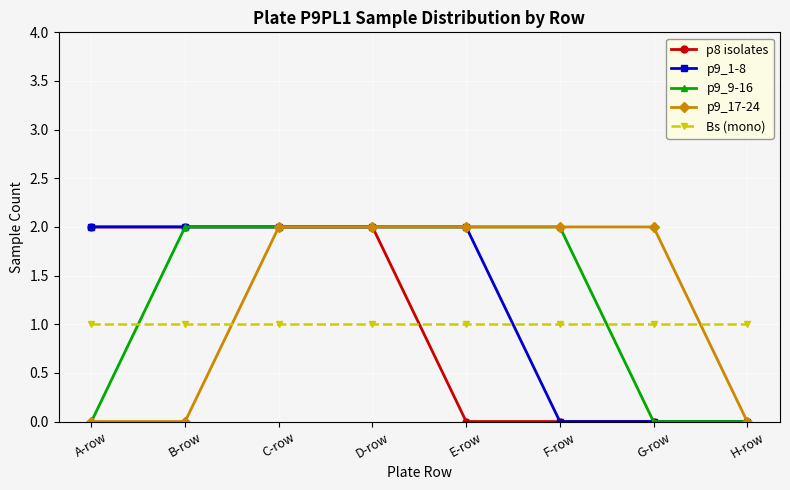

What is the greatest value displayed?

2